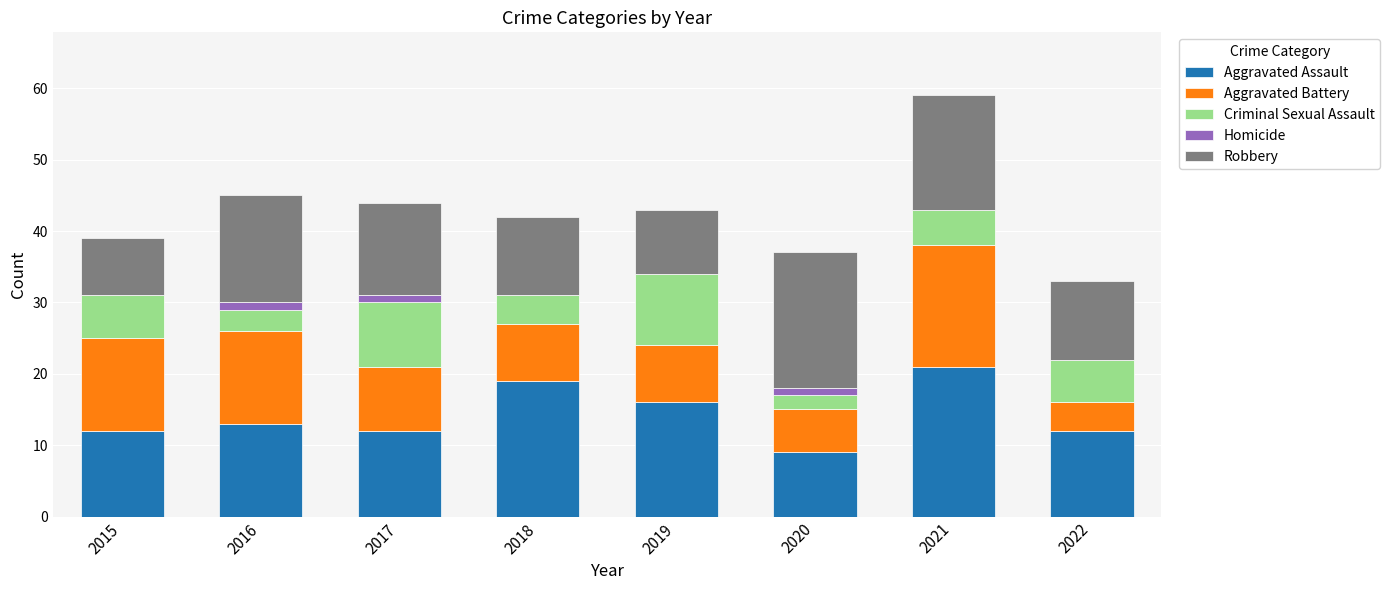

Does the chart contain stacked bars?

Yes